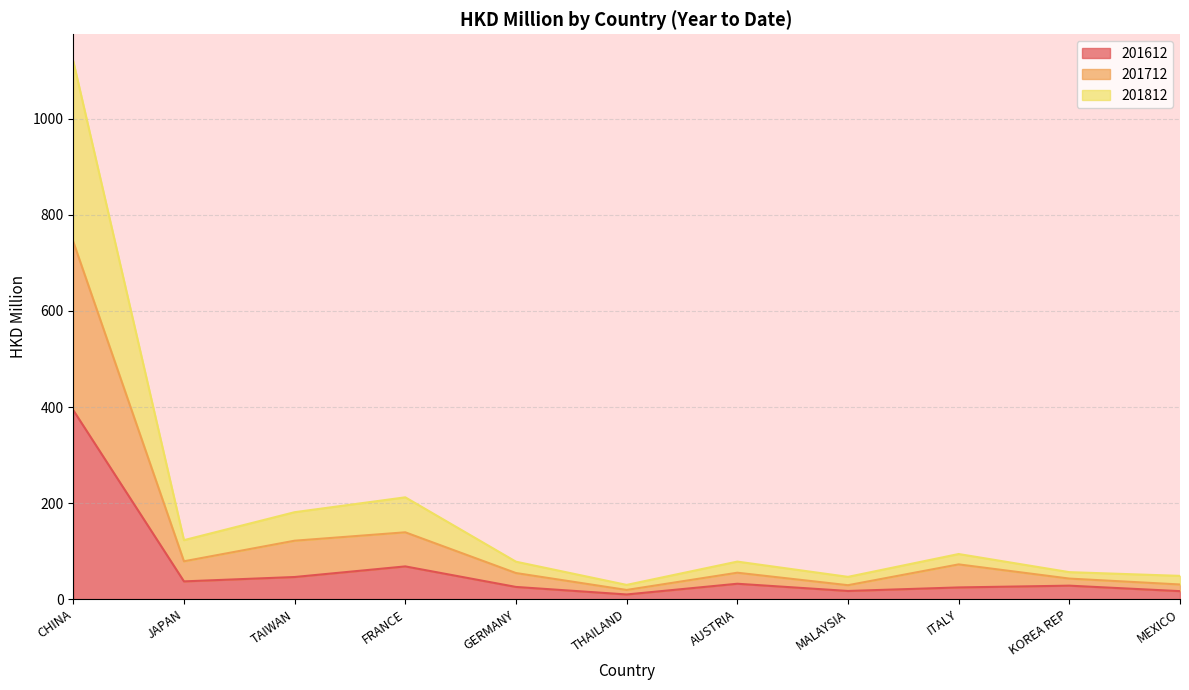

Rank the series at JAPAN from lowest to highest value.

201612, 201712, 201812